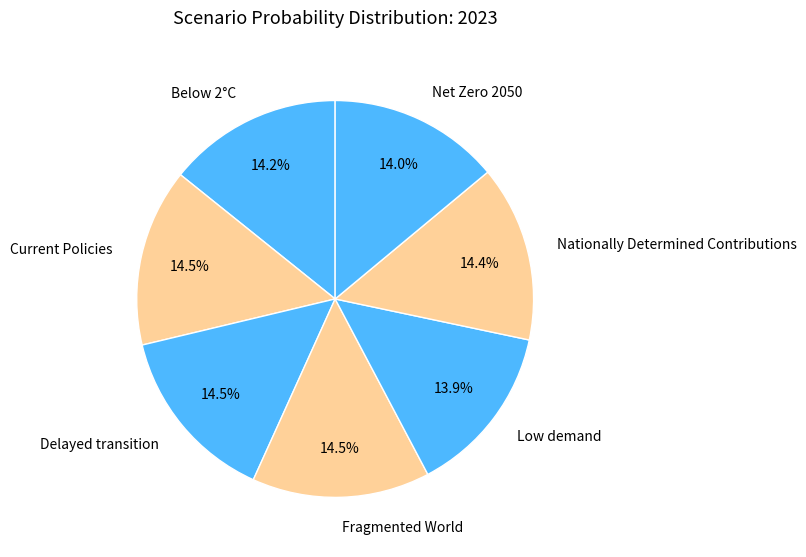

Is there any slice that represents more than half of the pie?

No